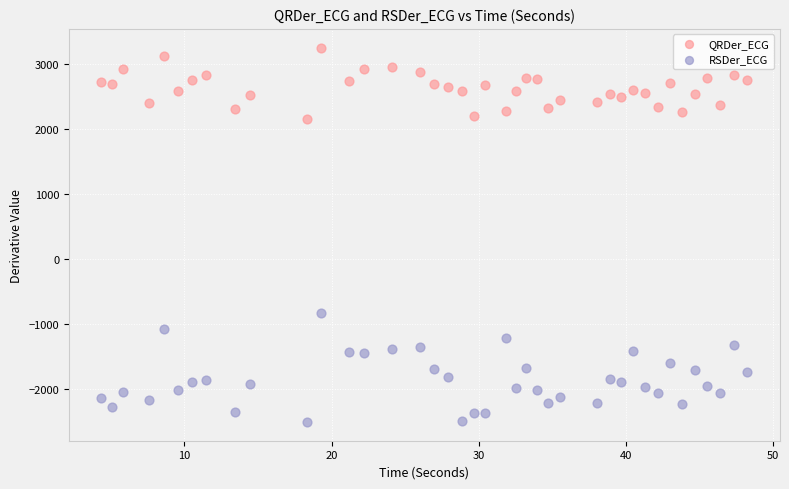

Across all data points, what is the range of Y values (max minus min)?

5763.8